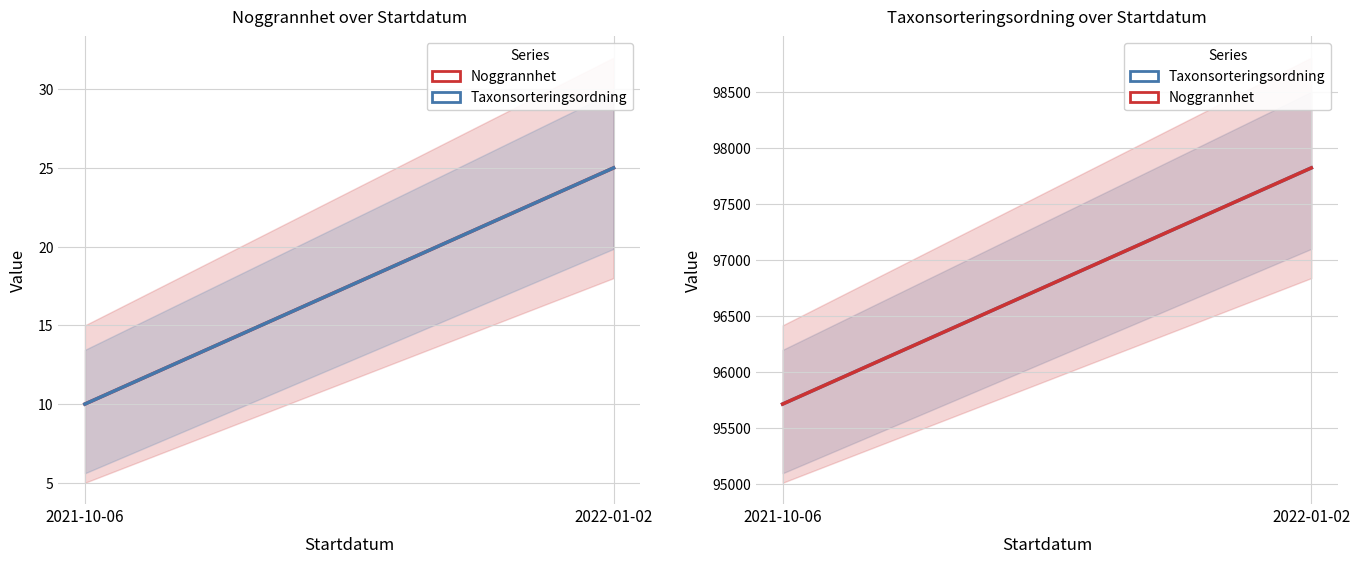

How many categories are shown in the chart?

2